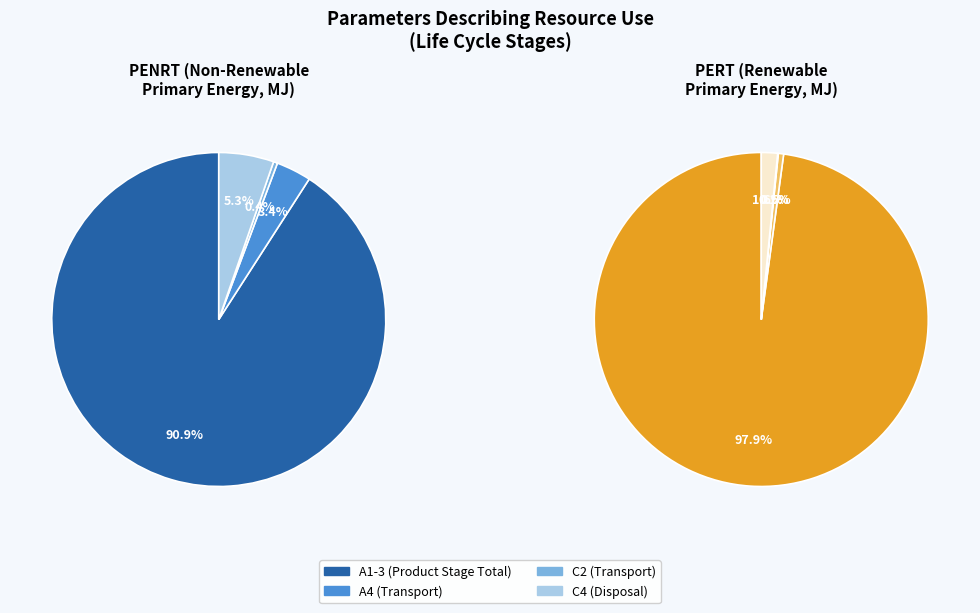

Combined, what portion of the pie is C2 (Transport) and A1-3 (Product Stage Total)?

91.3%